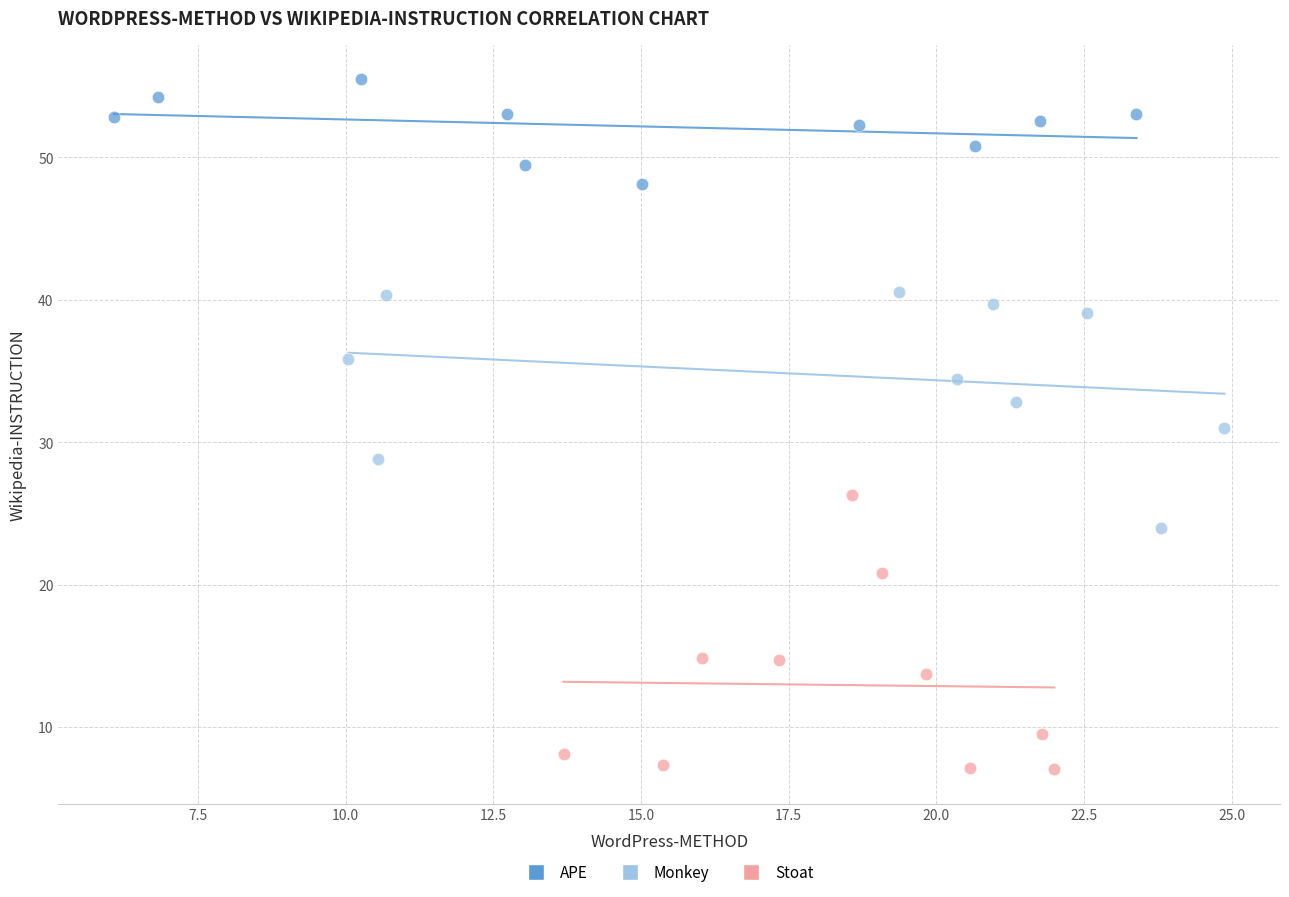

Which series has the largest Y range (max minus min)?

Stoat